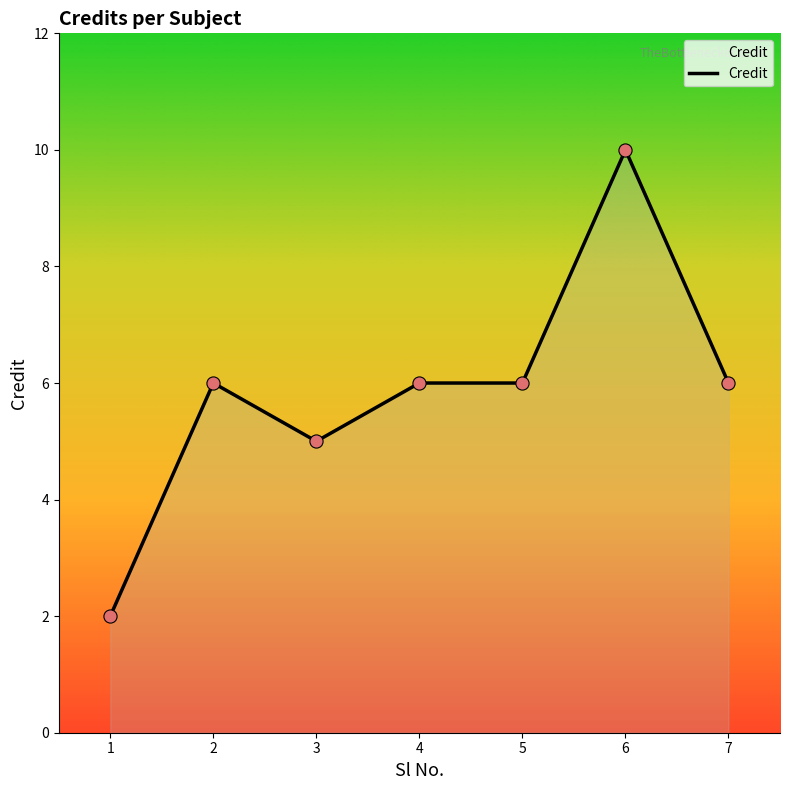

Between 2 and 6, which is larger?

6